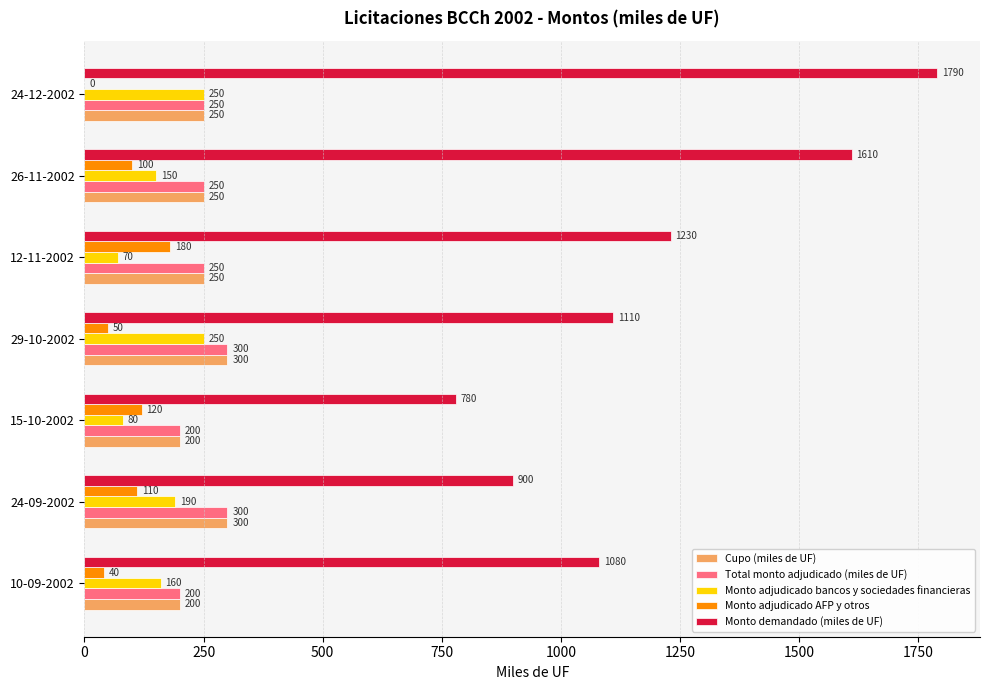

Read the Monto adjudicado bancos y sociedades financieras value at 15-10-2002, to the nearest 50.

100